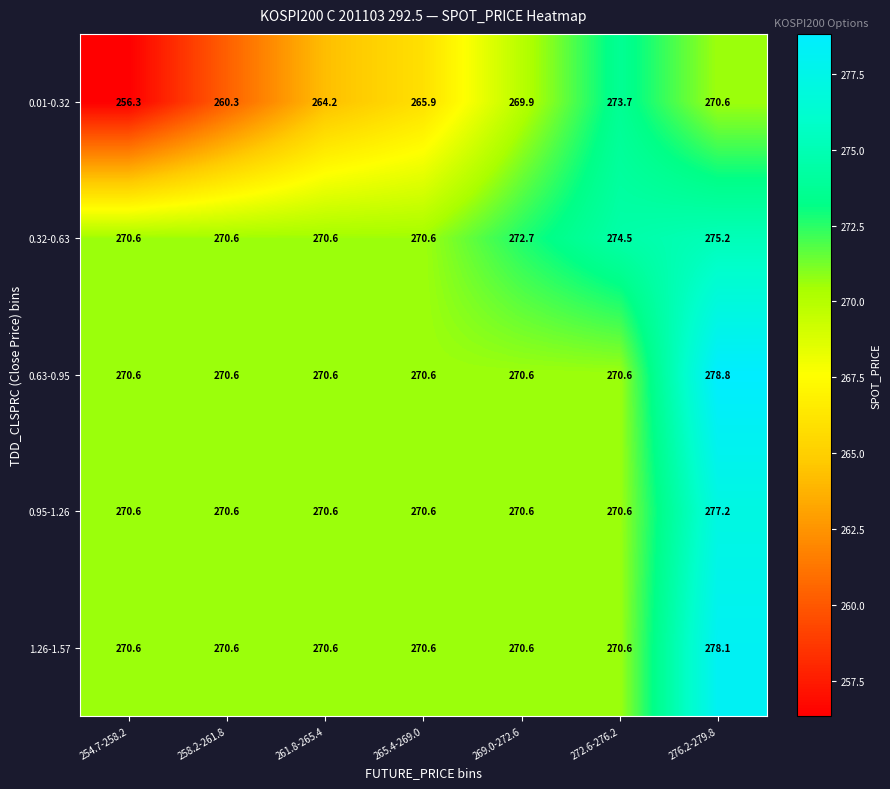

List the series in order of their peak value, lowest first.

0.01-0.32, 0.32-0.63, 0.95-1.26, 1.26-1.57, 0.63-0.95